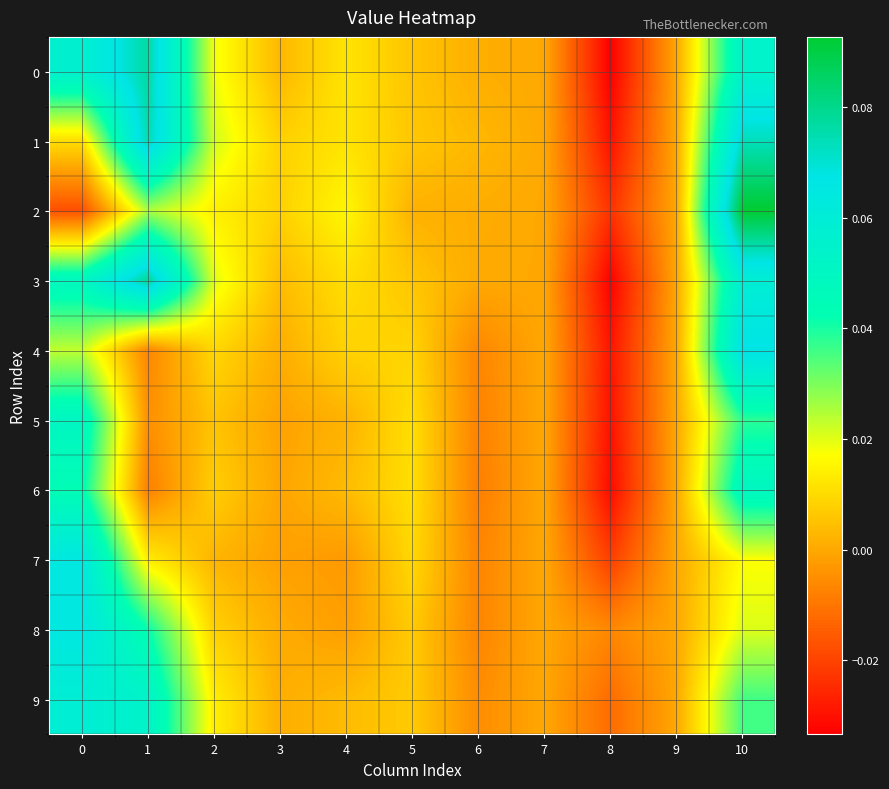

Between 10 and 8, which is larger?

10